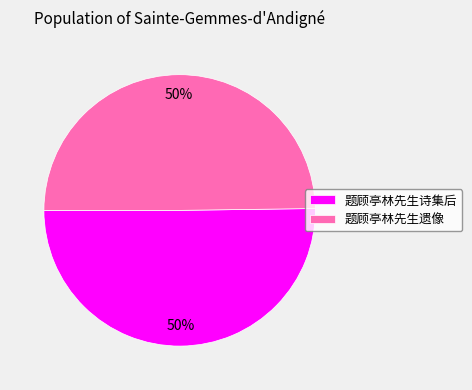

Combined, do 题顾亭林先生诗集后 and 题顾亭林先生遗像 account for over 50%?

Yes